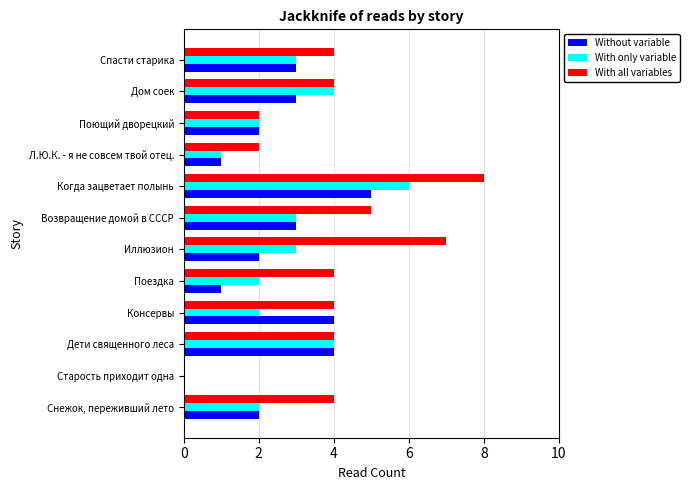

Which category has the highest value in the With only variable series?

Когда зацветает полынь